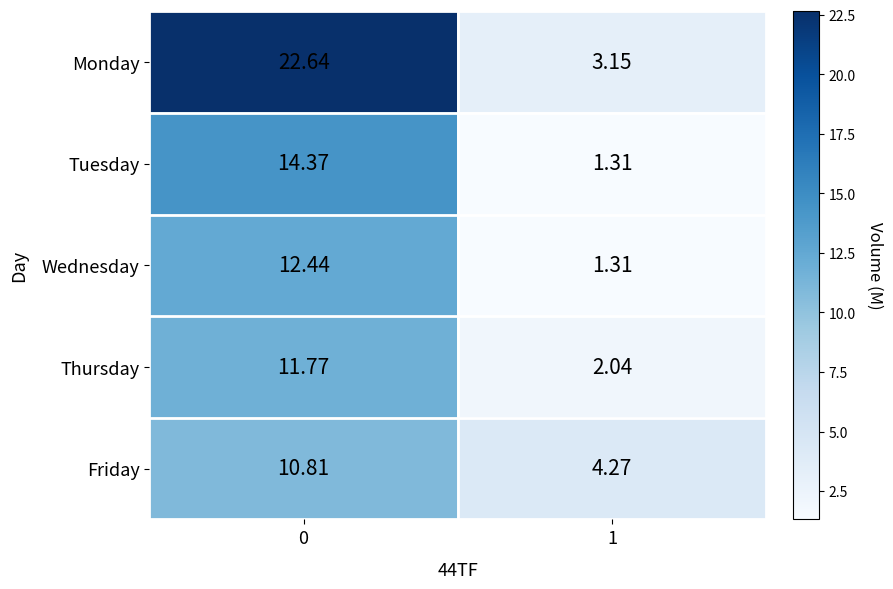

Which series has the largest total across all categories?

Monday